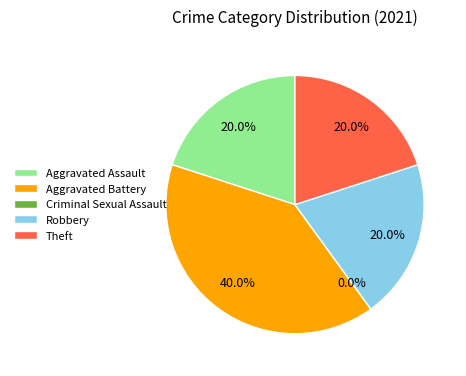

Which has a higher value, Criminal Sexual Assault or Robbery?

Robbery